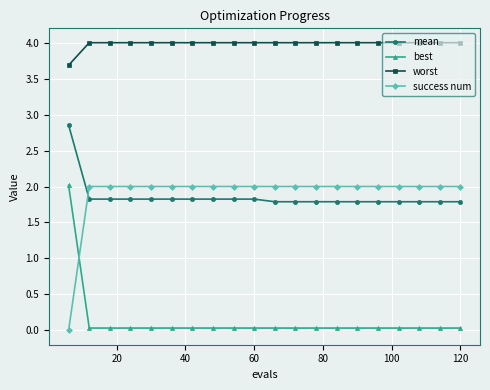

True or false: worst and mean intersect in this chart.

False